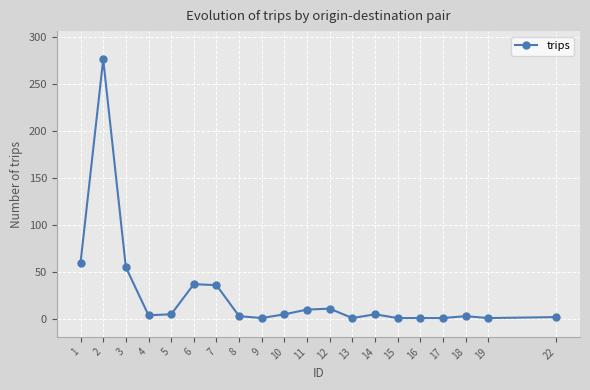

What is the maximum value shown in the chart?

276